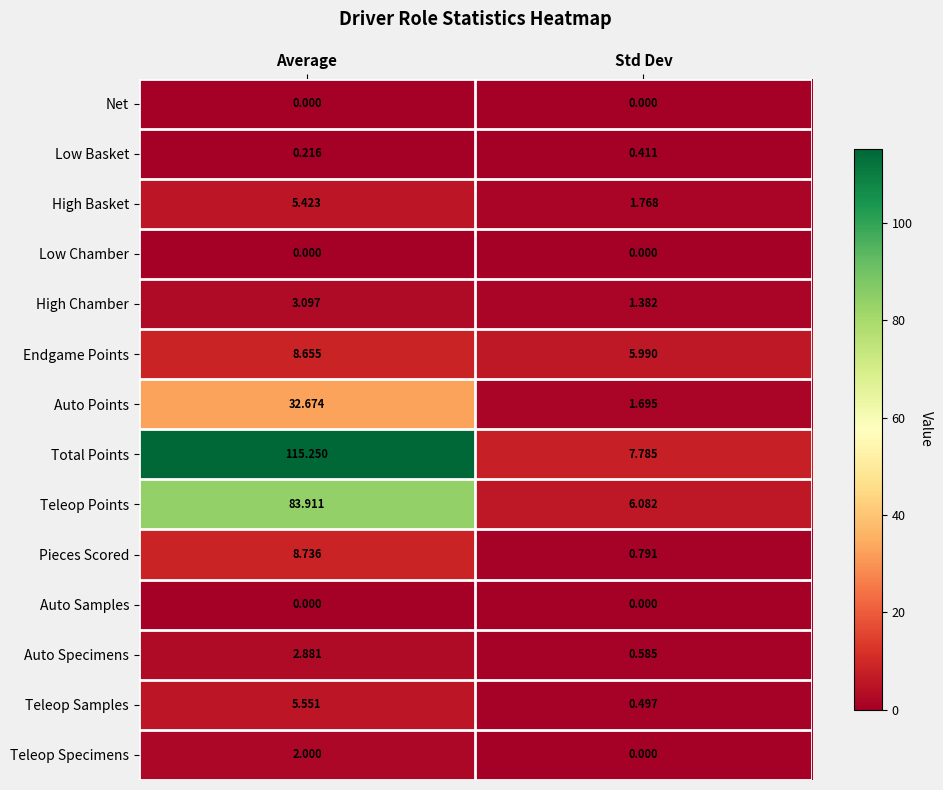

Which category has the highest value in the Total Points series?

Average